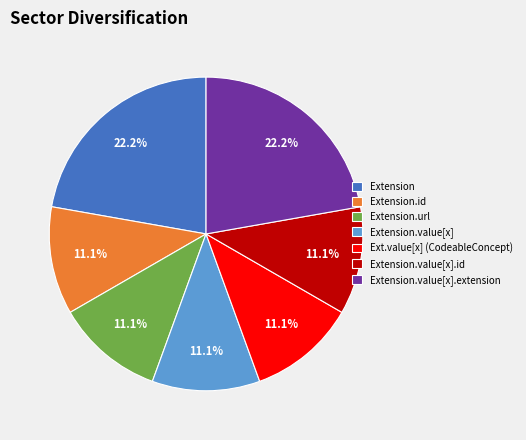

Do Extension.value[x].id and Extension.id together represent more than half of the pie?

No